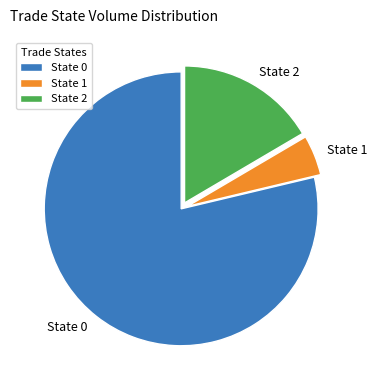

Is it true that State 2 is 29% of the pie?

False